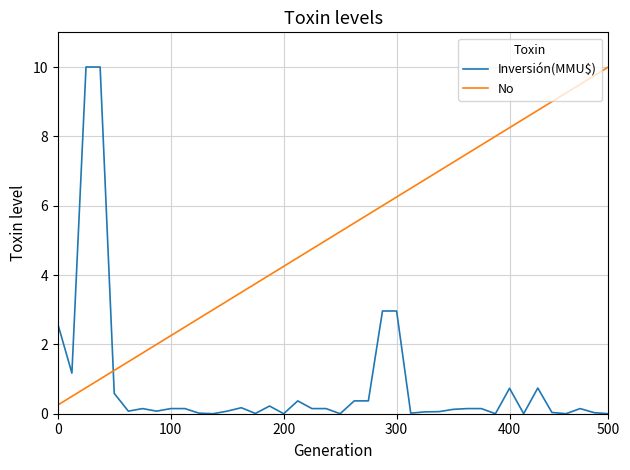

Which series has the largest total across all categories?

No